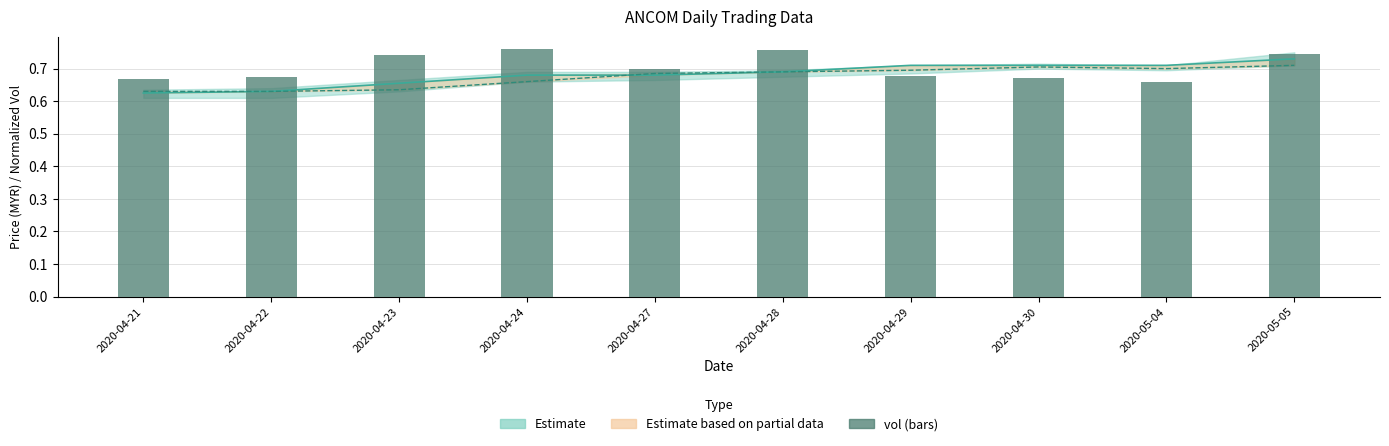

What is the label of the 4th bar from the left?

2020-04-24